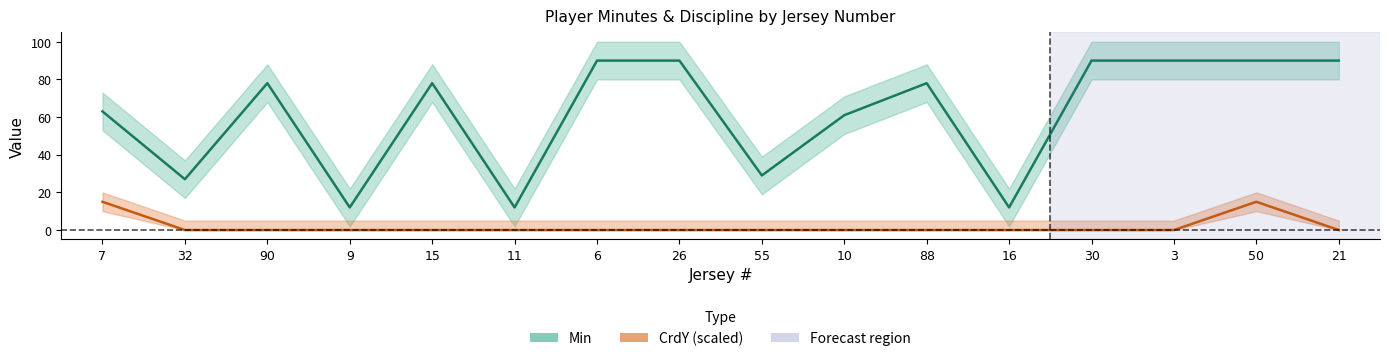

Between 6 and 9, which is larger?

6